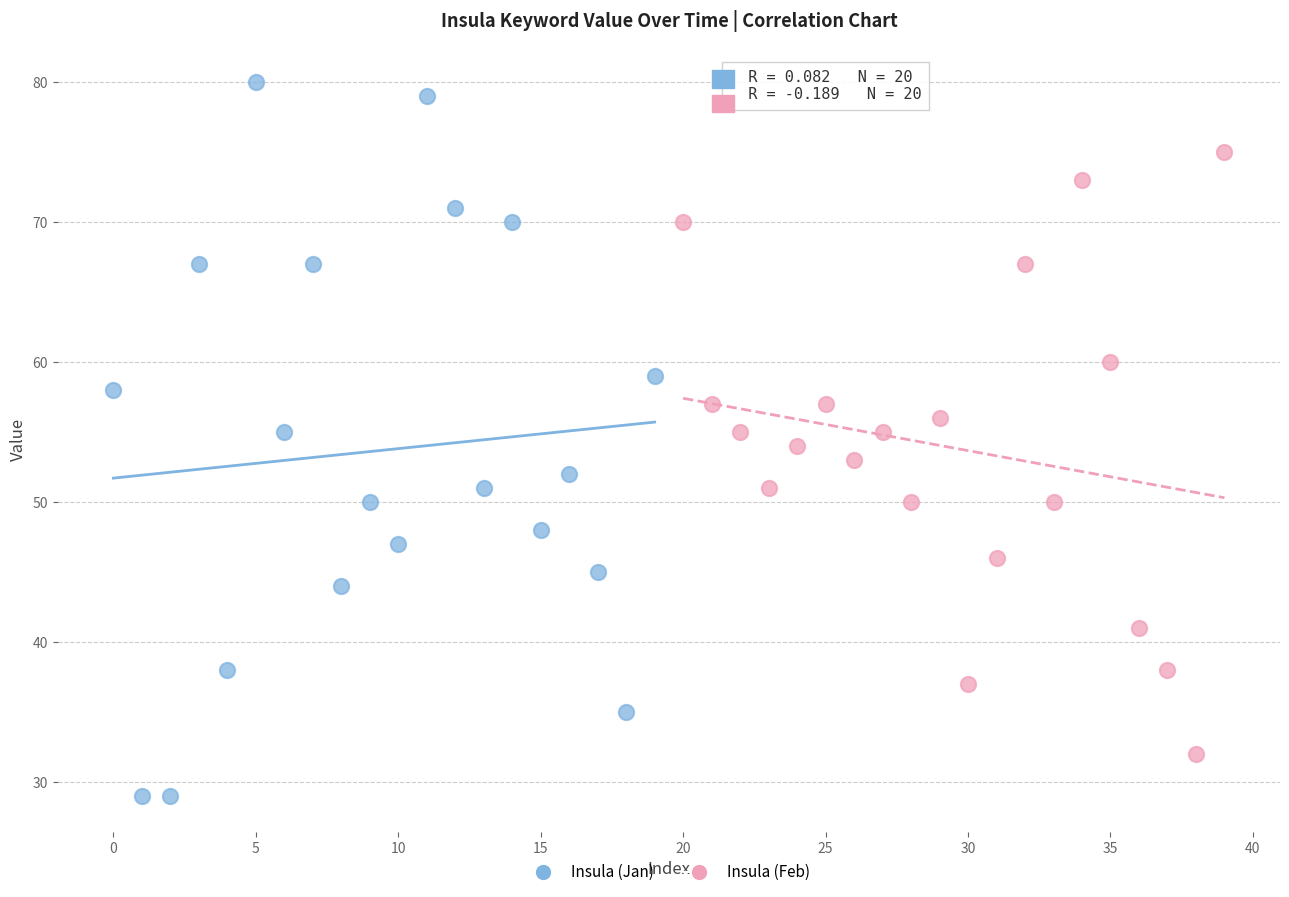

Which series contains the lowest Y value?

Insula (Jan)